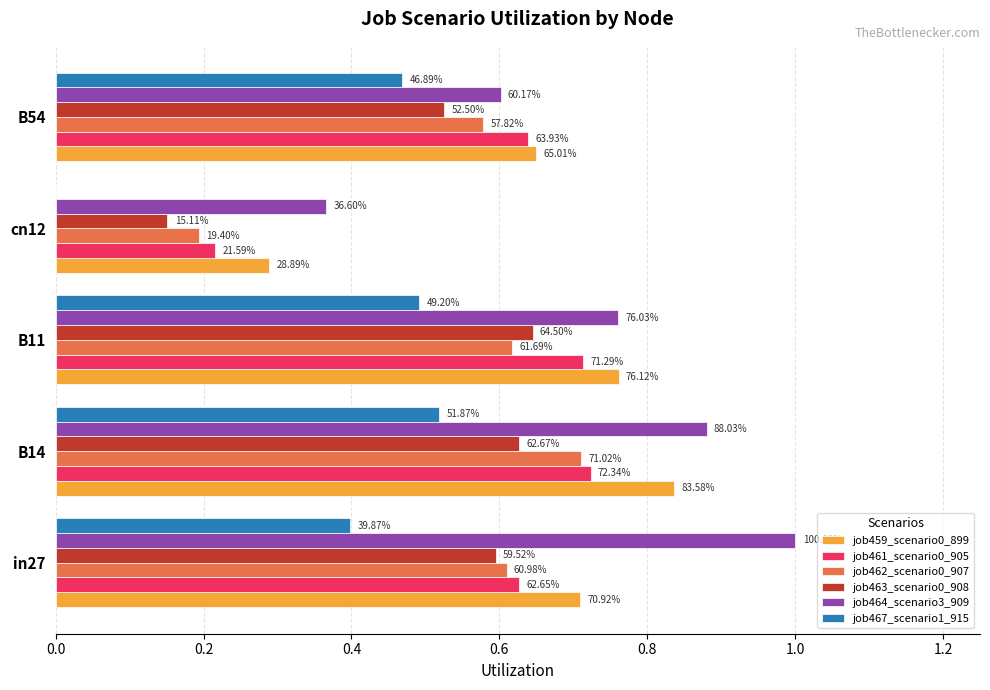

Count the job463_scenario0_908 values in the range 0 to 1.

5